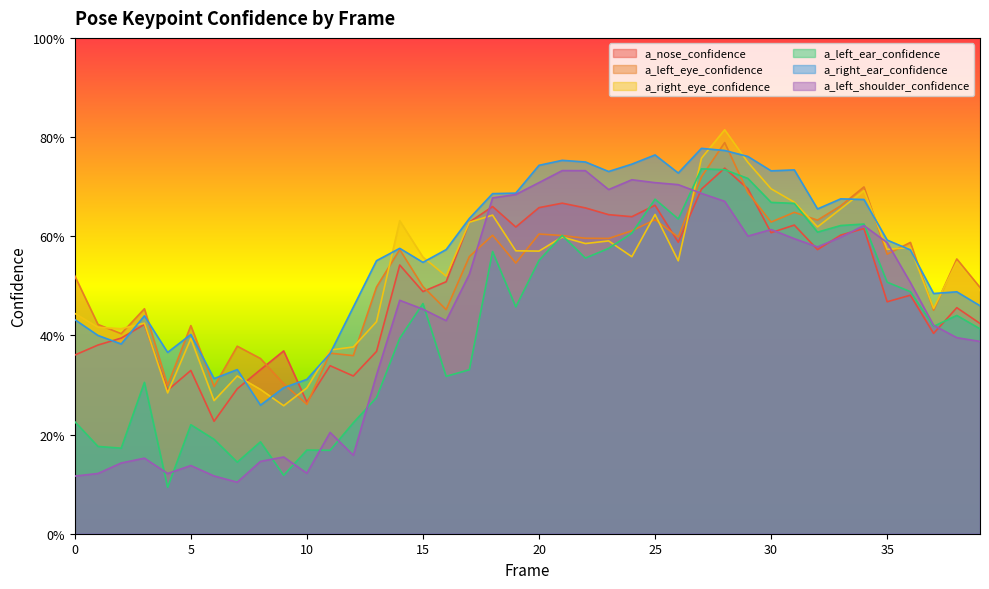

How many distinct data groups are displayed?

6